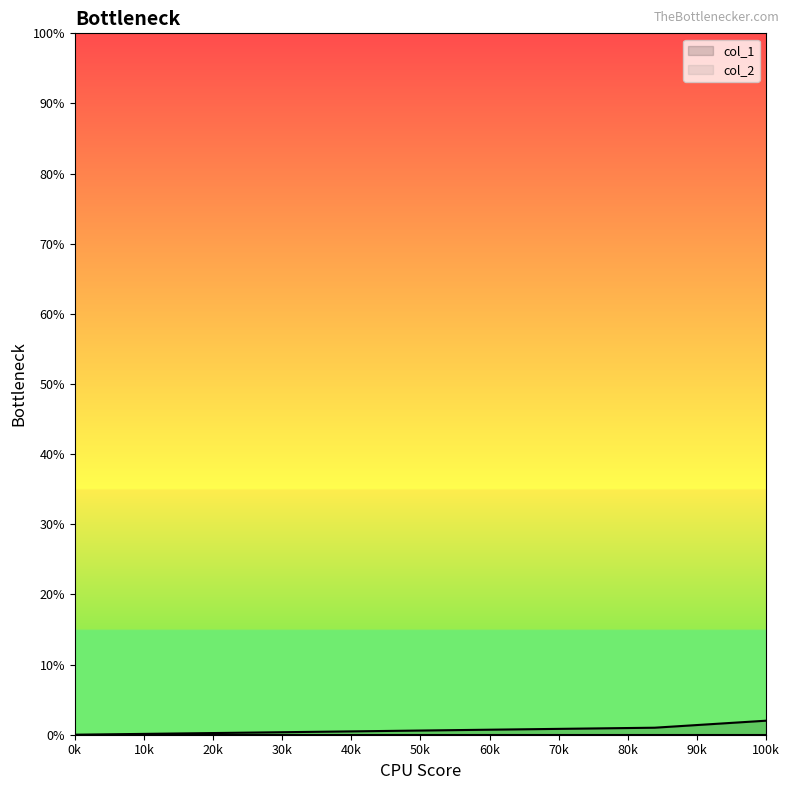

Reading right to left, extract all data points from this chart.

2	1	0